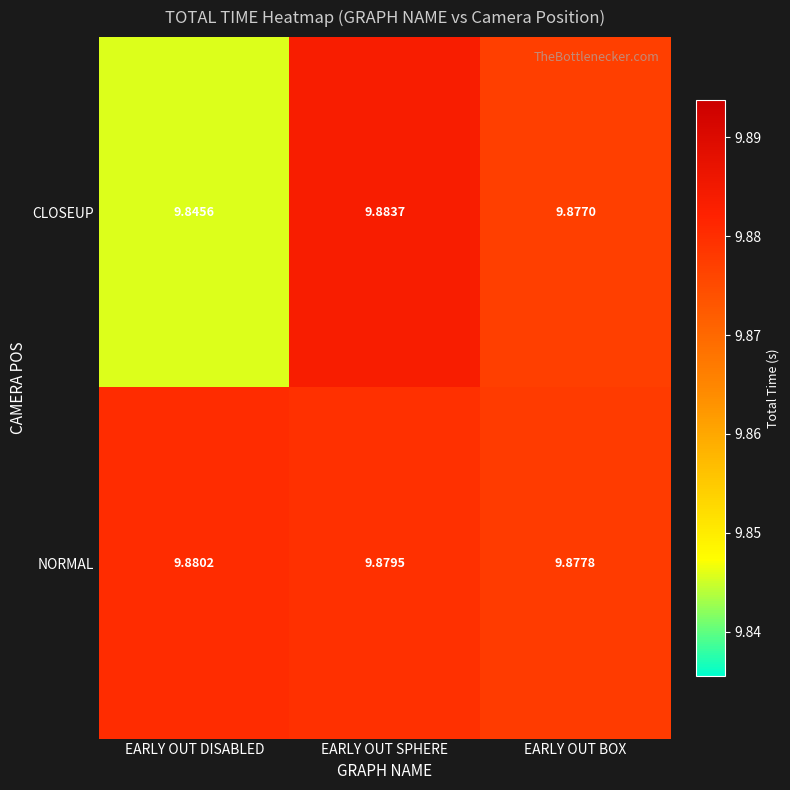

At which category does the chart reach its minimum across all series?

EARLY OUT DISABLED